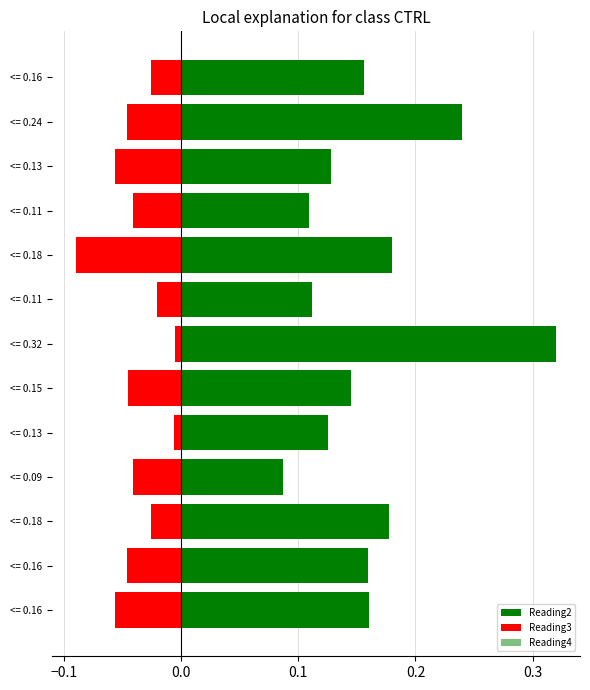

The value of Reading3 at <= 0.24 is -0.0. True or false?

True